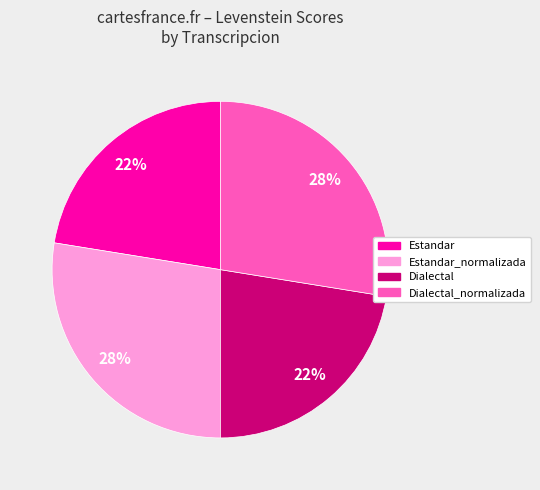

Is there any slice that represents more than half of the pie?

No